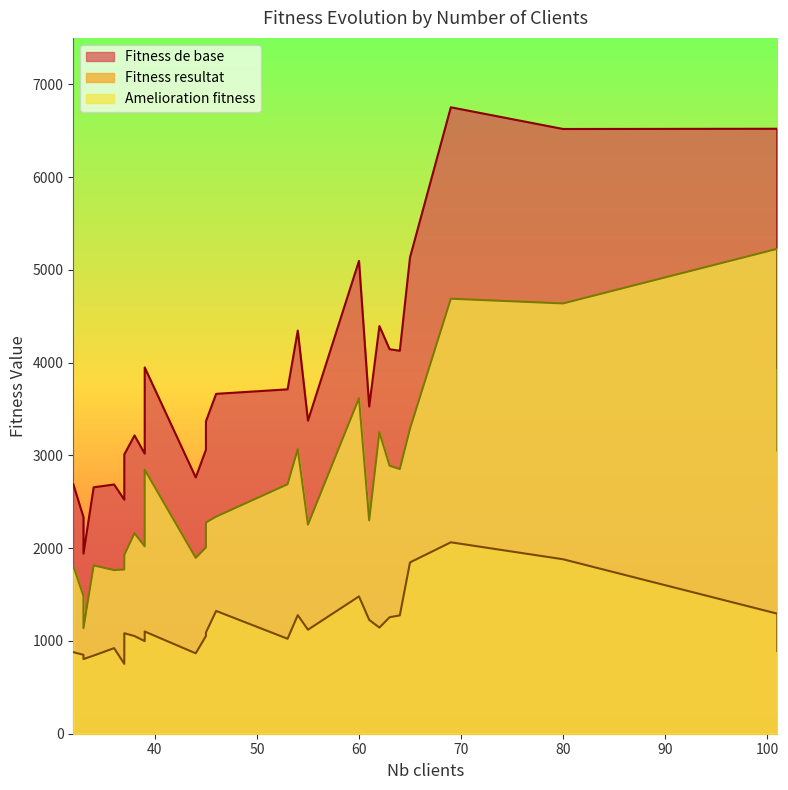

At which category is the sum across all series the highest?

69